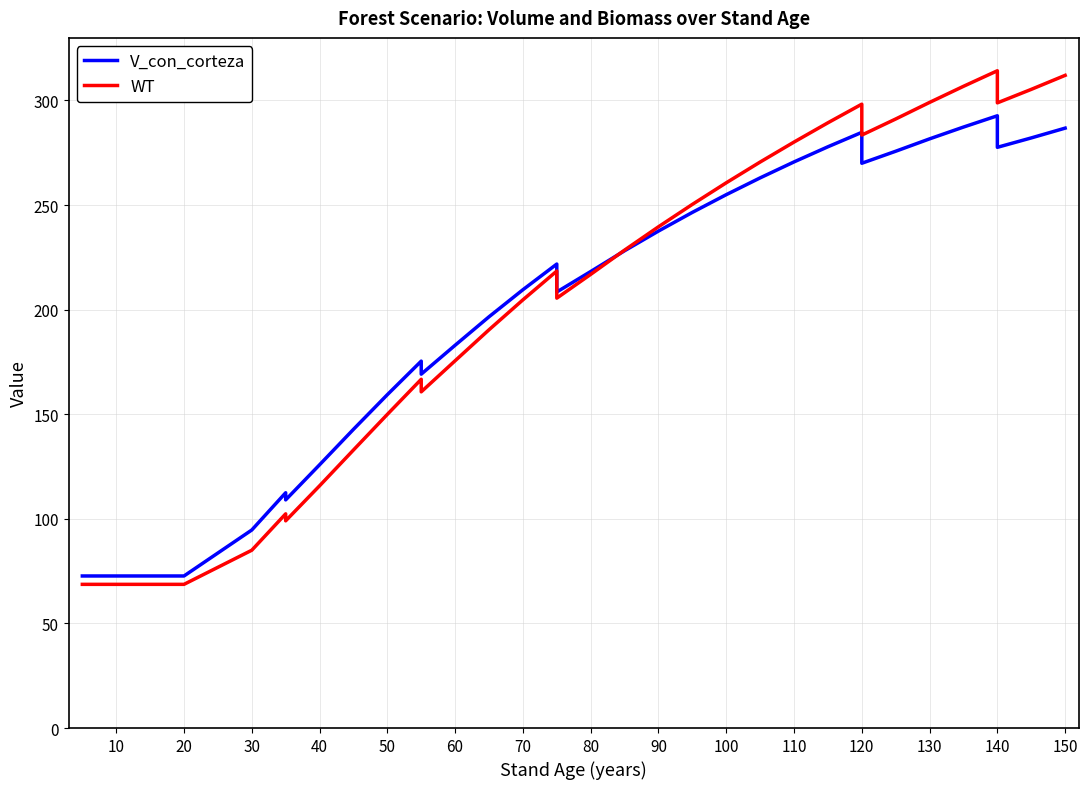

Reading right to left, list all the values displayed in this chart.

V_con_corteza: 286.8	282.1	277.6	292.7	287.3	281.6	275.7	270.0	284.8	277.9	270.6	263.0	255.0	246.5	237.6	228.2	218.2	208.4	221.8	209.5	196.6	183.0	169.2	175.4	159.4	142.8	125.8	109.1	112.5	94.7	72.7	72.7	72.7	72.7	72.7	72.7
WT: 312.0	305.3	298.9	314.2	306.8	299.1	291.1	283.5	298.2	289.3	280.1	270.6	260.6	250.3	239.6	228.5	216.9	205.5	218.5	204.7	190.4	175.6	160.7	166.7	149.9	132.9	115.8	99.1	102.4	85.0	68.7	68.7	68.7	68.7	68.7	68.7